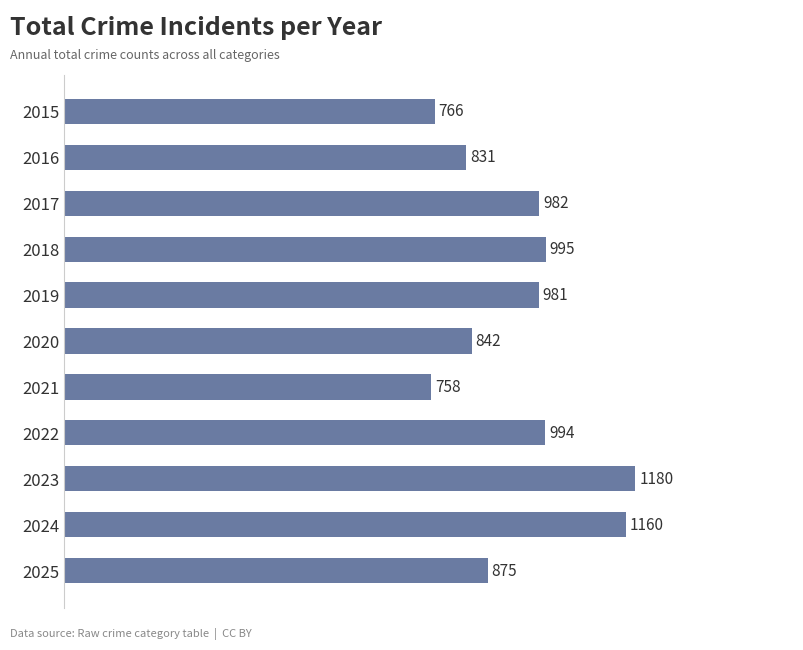

What is the ratio of the value at 2018 to the value at 2015?

1.3